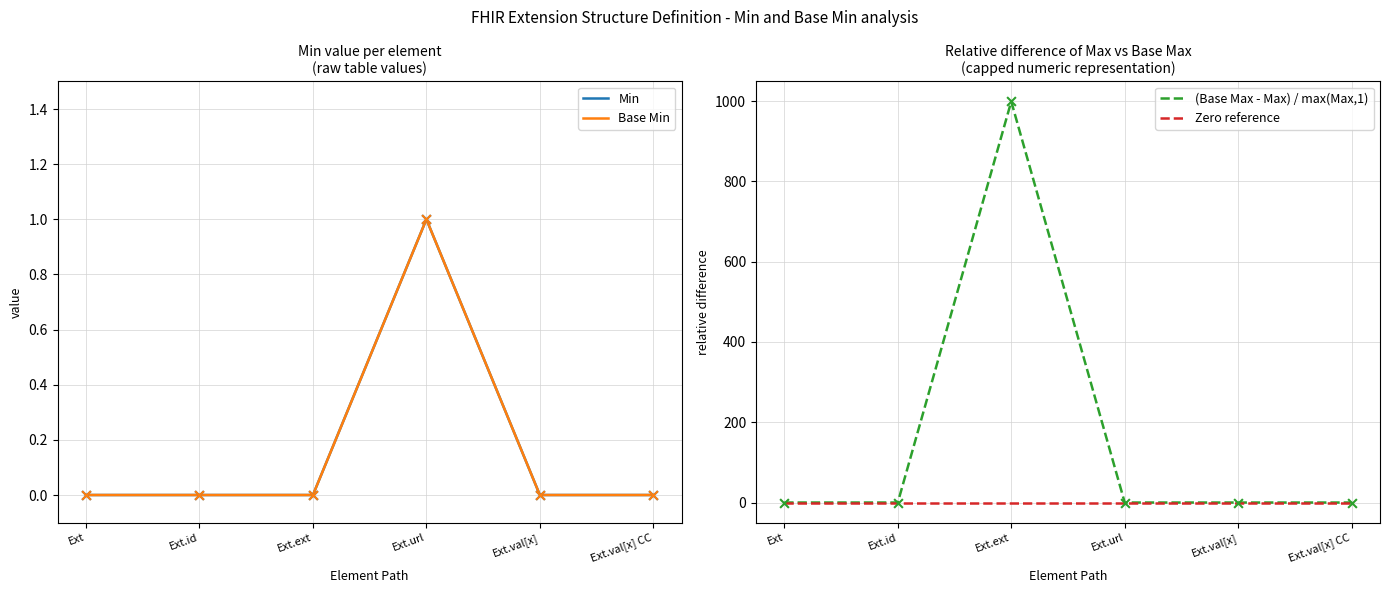

At how many categories does at least one series exceed 890?

1